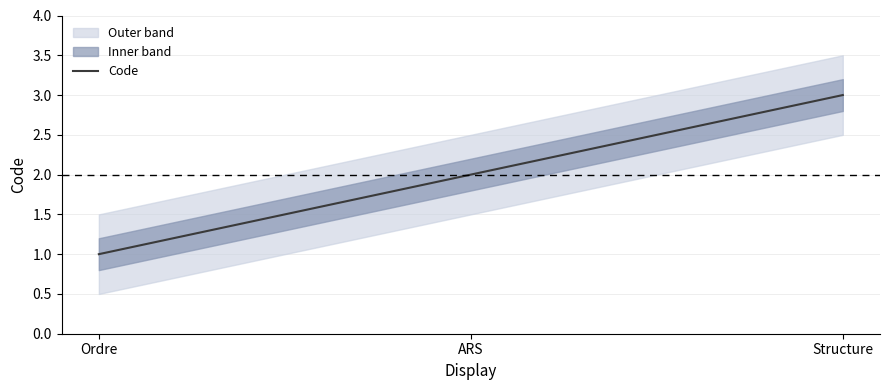

What is the value of the 2nd point from the left?

2